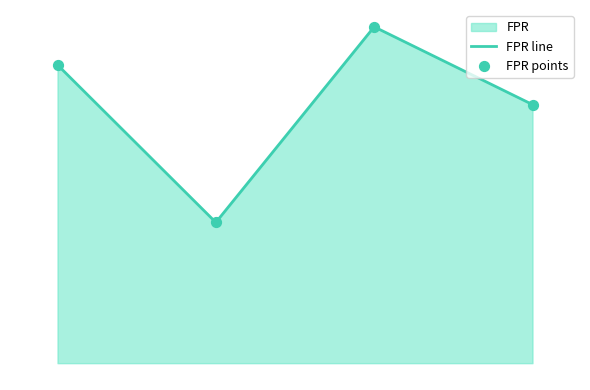

Which series has the largest Y range (max minus min)?

FPR line